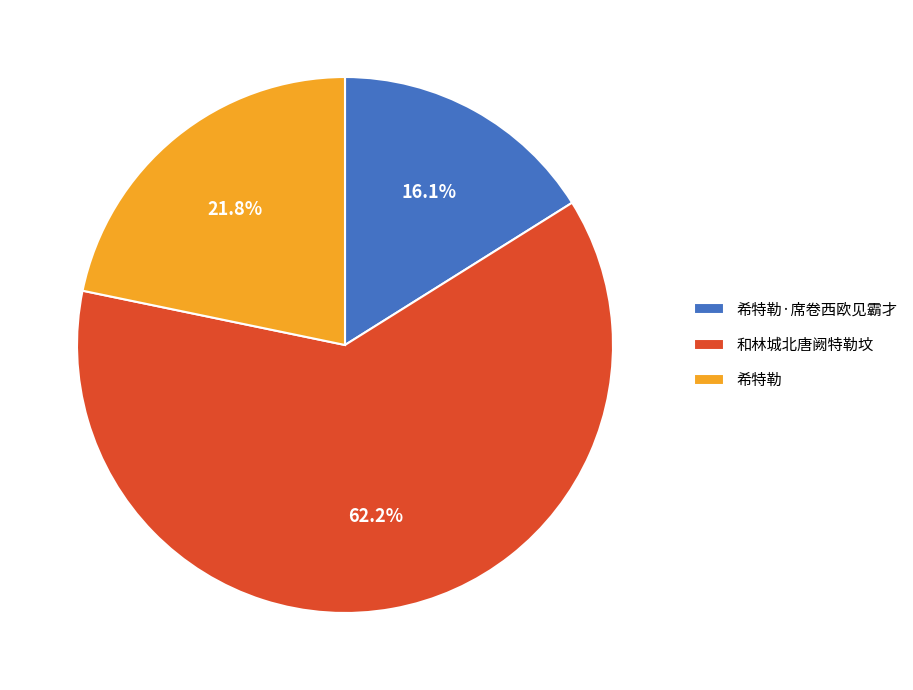

What portion of the pie excludes 希特勒?

78.2%